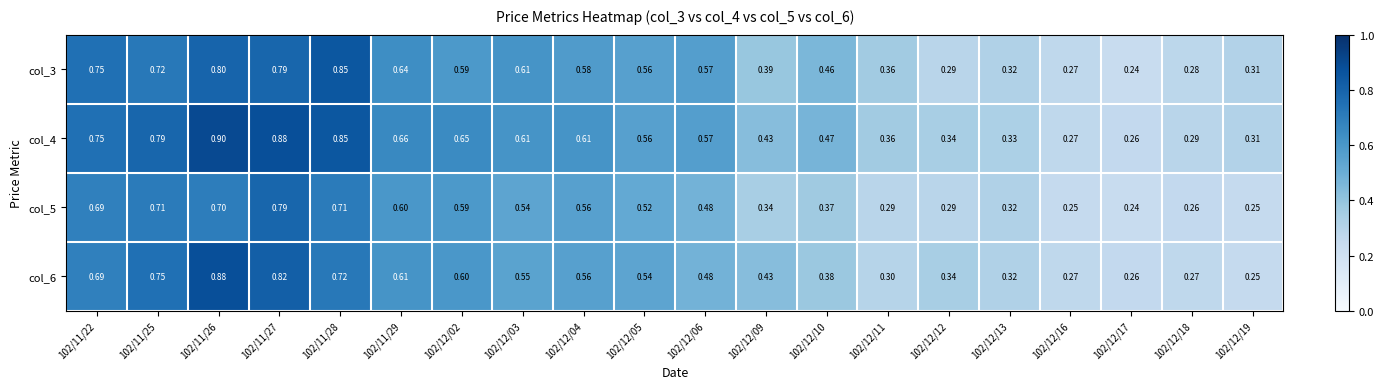

Is the value of col_5 at 102/12/09 greater than the value of col_3 at 102/12/18?

Yes